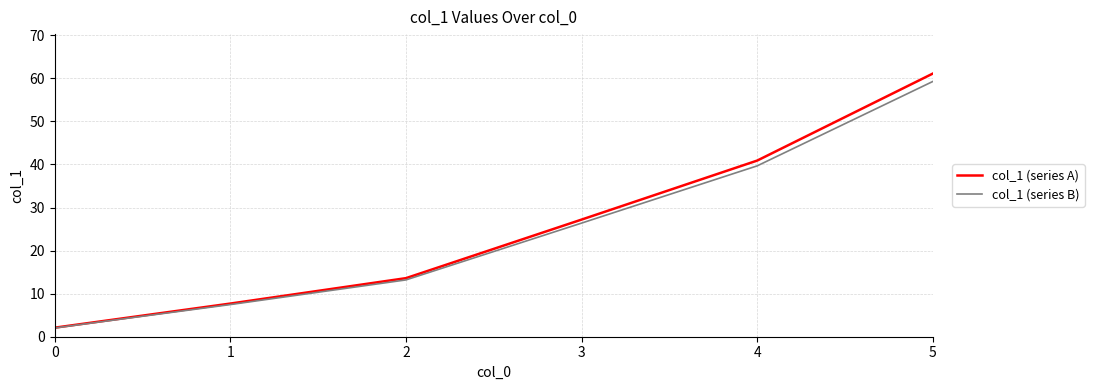

What is the greatest value displayed?

61.1